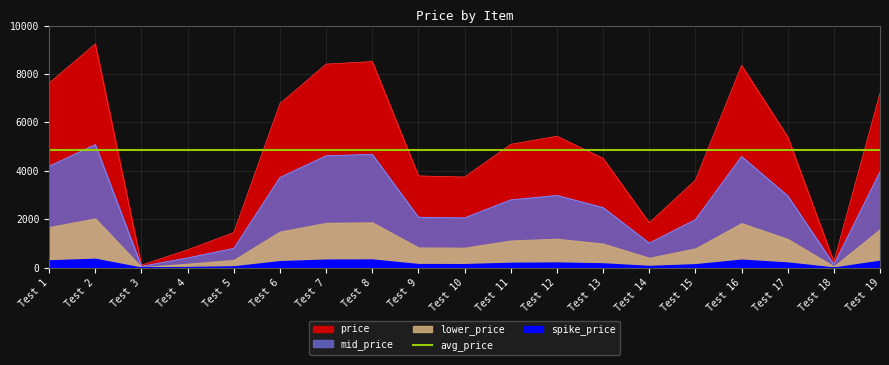

List the labels in order of value, smallest first.

Test 3, Test 18, Test 4, Test 5, Test 14, Test 15, Test 10, Test 9, Test 13, Test 11, Test 17, Test 12, Test 6, Test 19, Test 1, Test 16, Test 7, Test 8, Test 2